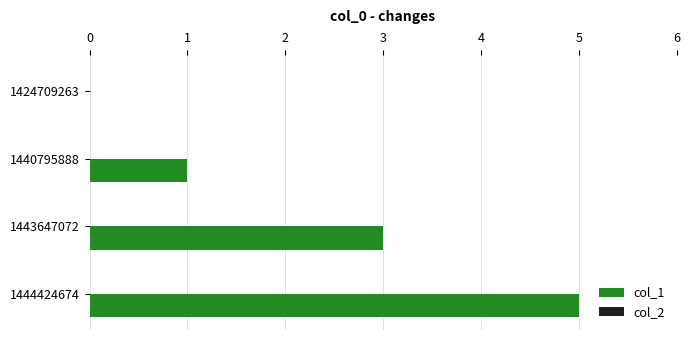

Which has a higher value, 1443647072 or 1424709263?

1443647072